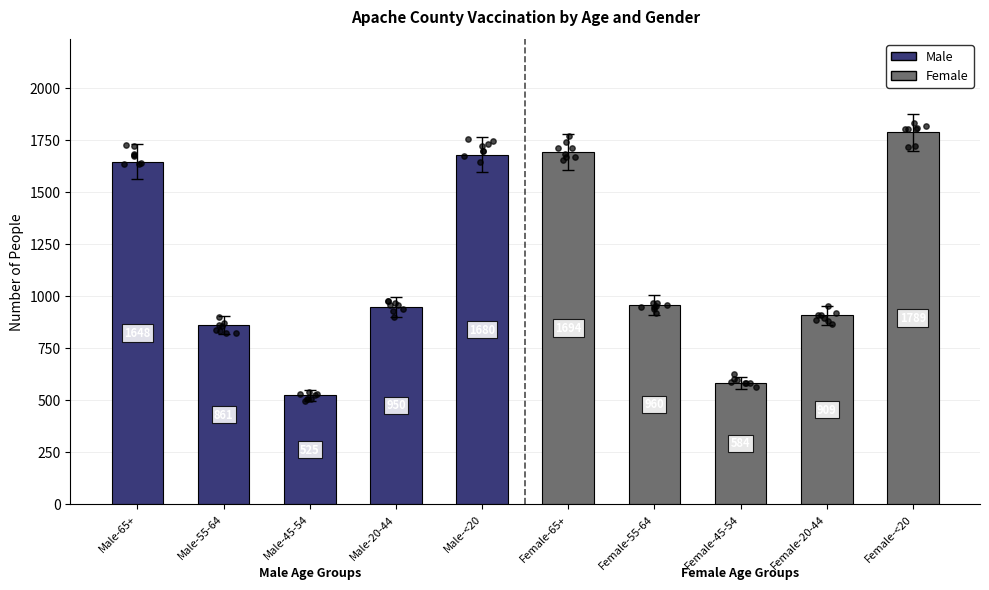

What is the change in value from Male-45-54 to Female-65+?

+1169